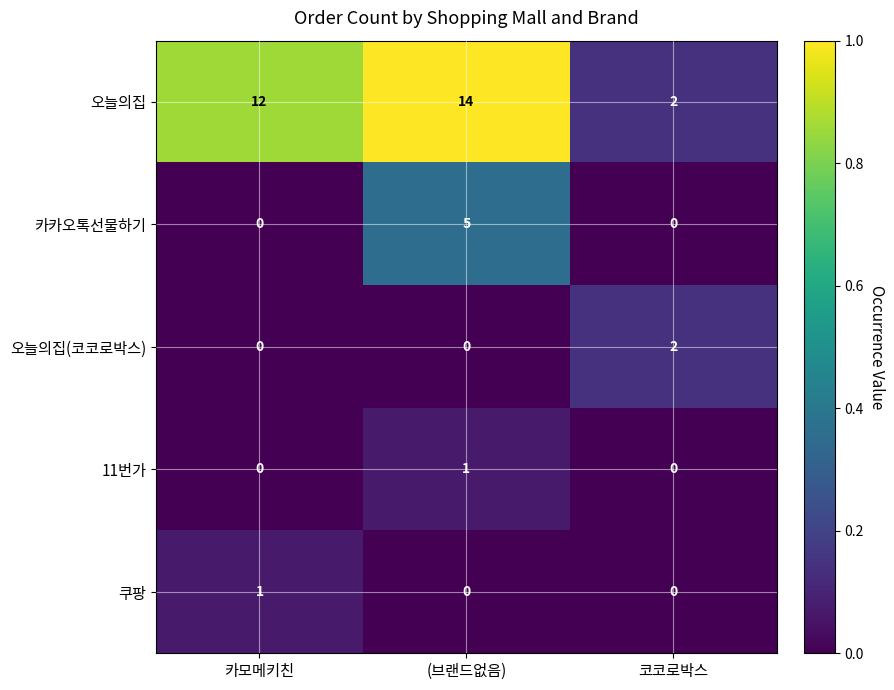

The value of 11번가 at 카모메키친 is 0. True or false?

True